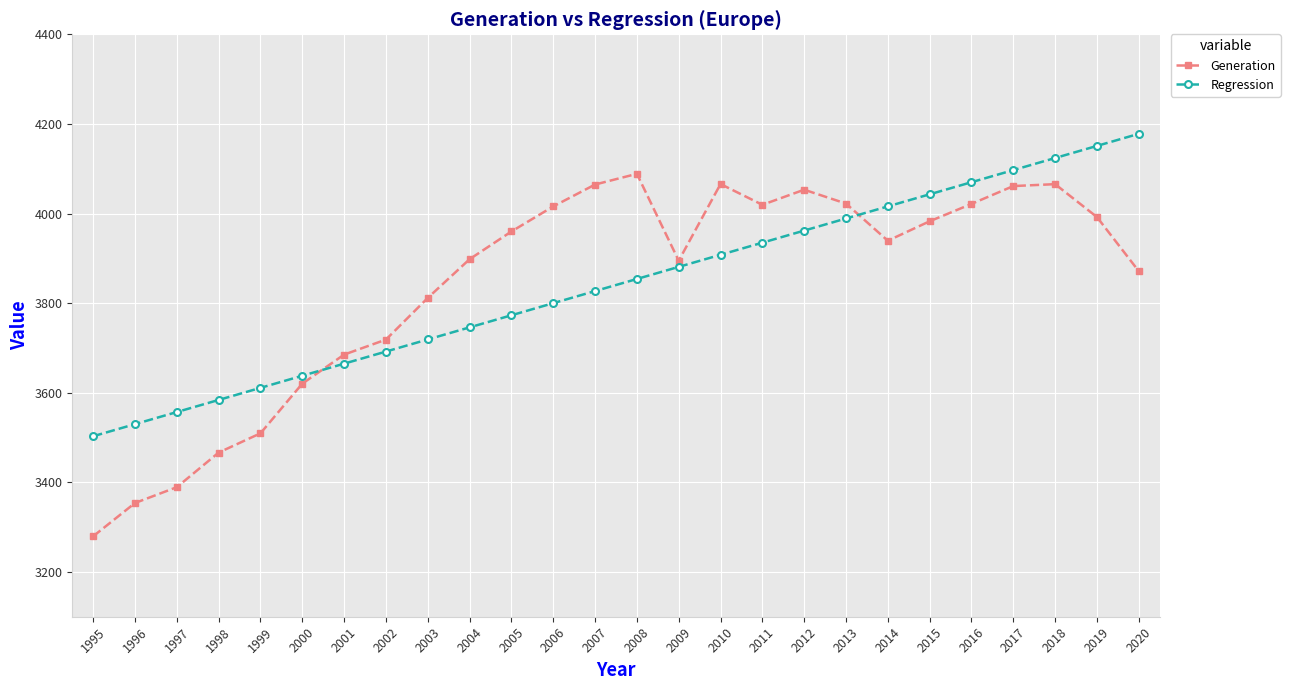

Where does the Generation series first go above 3959?

2005